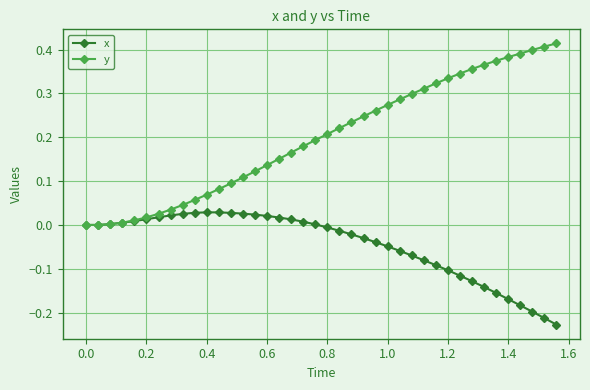

Rank the series by their average value, from highest to lowest.

y, x